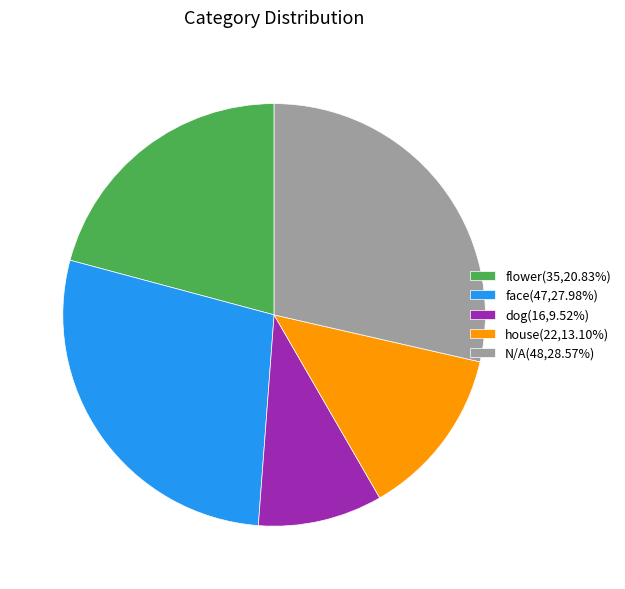

Do house and dog together represent more than half of the pie?

No